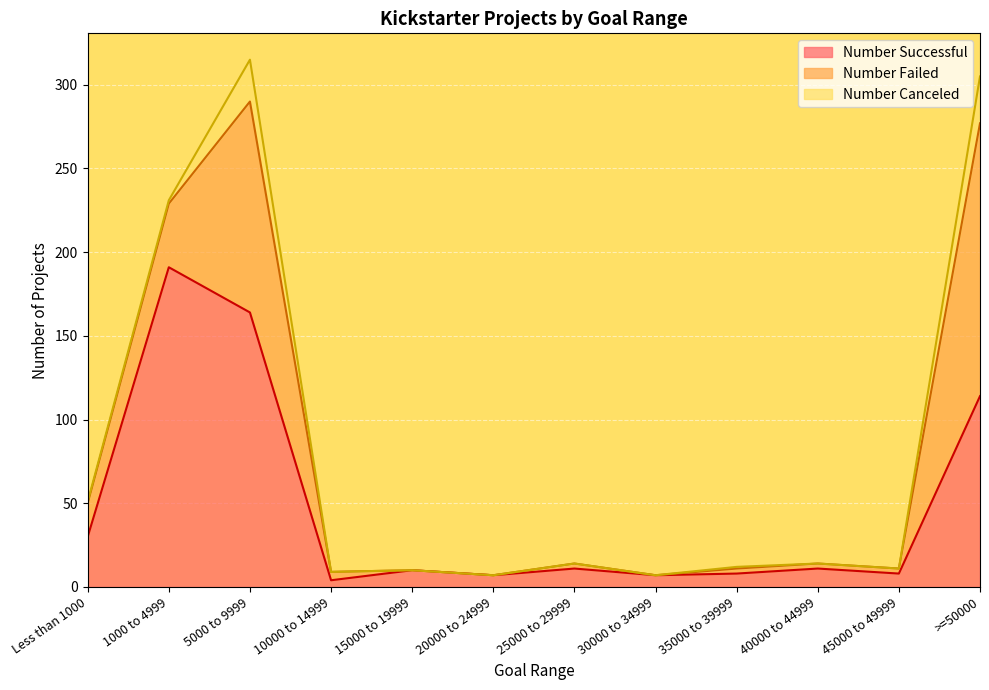

Does the chart display data point markers on the line(s)?

No